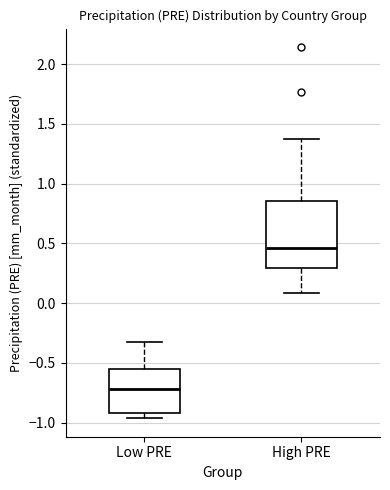

Which box is the tallest, from its lower edge to its upper edge?

High PRE